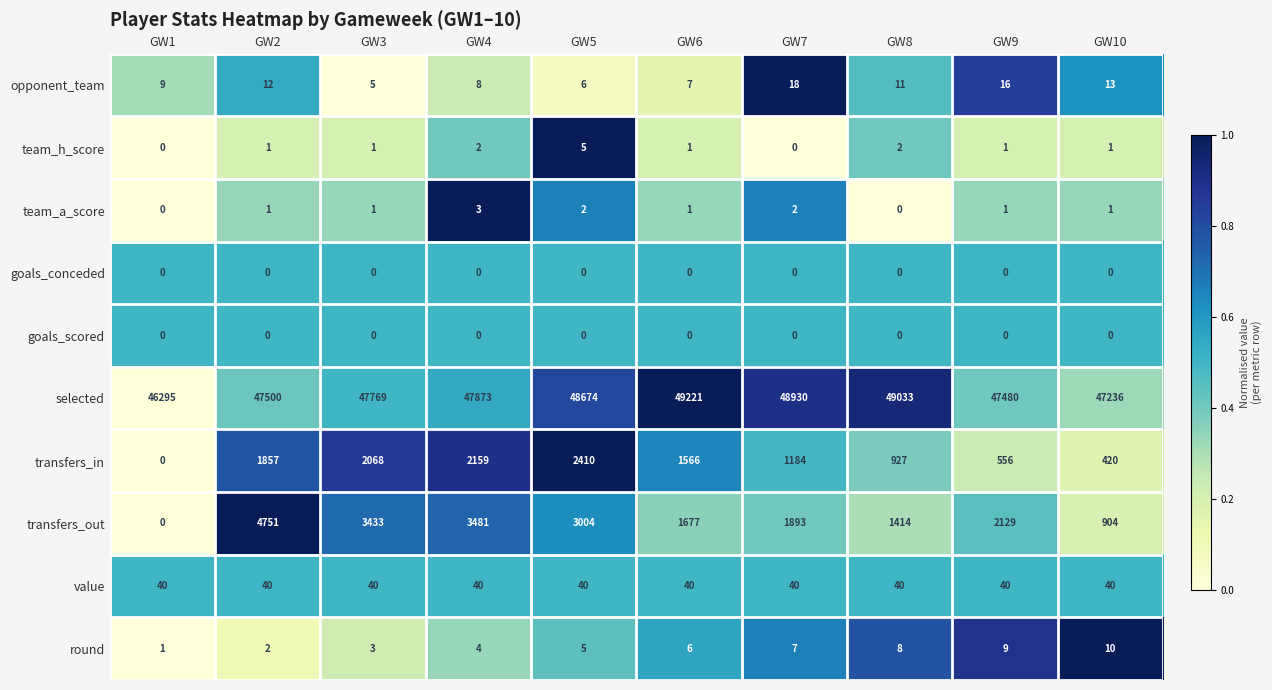

At which category does the chart reach its peak across all series?

GW6